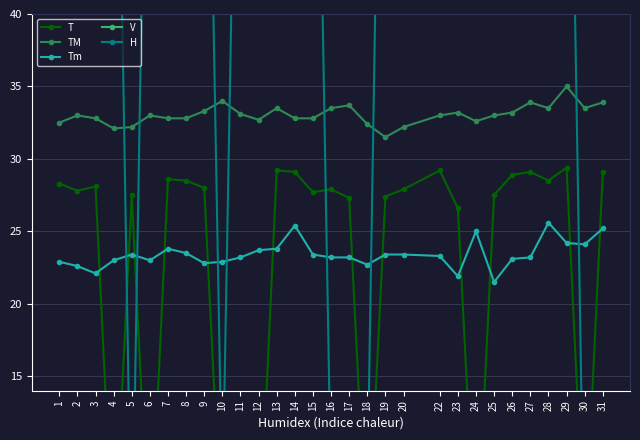

At which label does H first exceed 73?

4